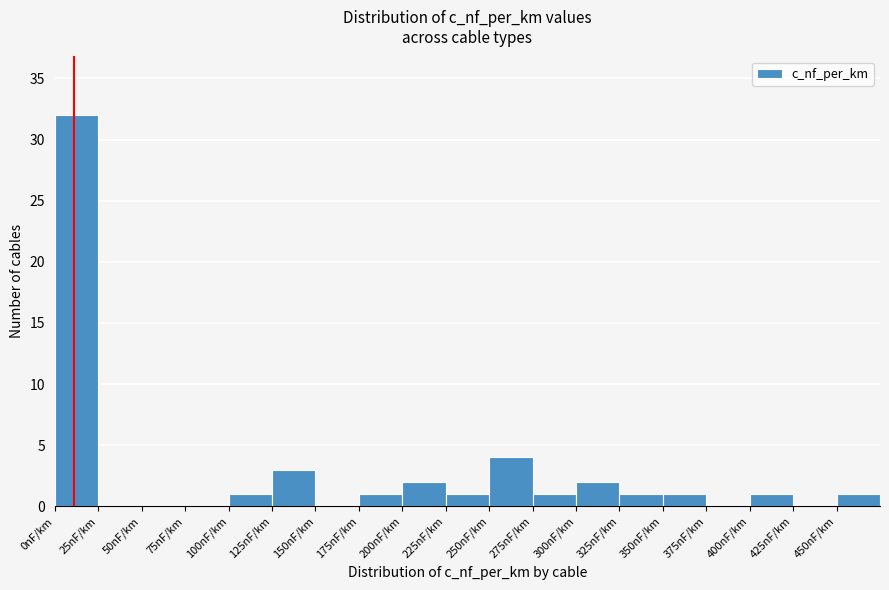

Over which range of the x-axis is the bar tallest?

0 to 25